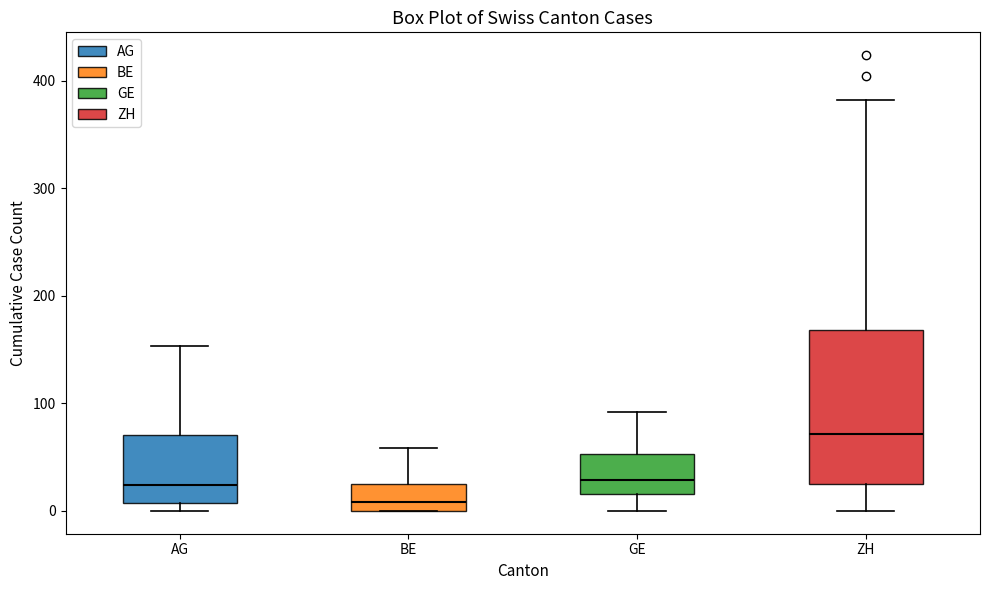

Where does the median line of the box for BE sit on the y-axis? The values are not printed on the chart, so give them approximately, as read against the axis.

10